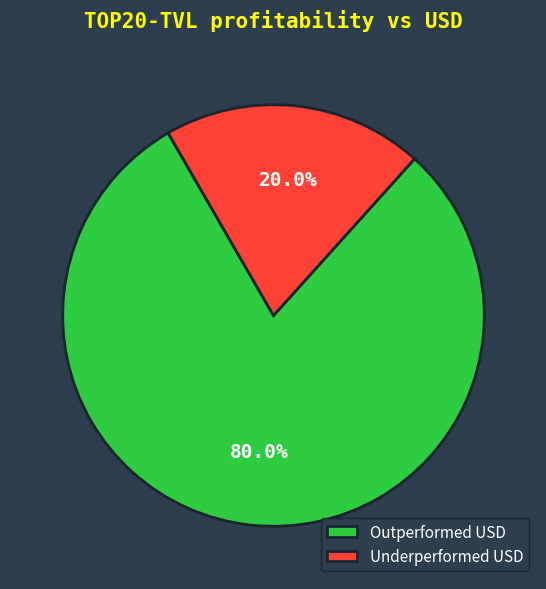

Does any single category account for the majority?

Yes